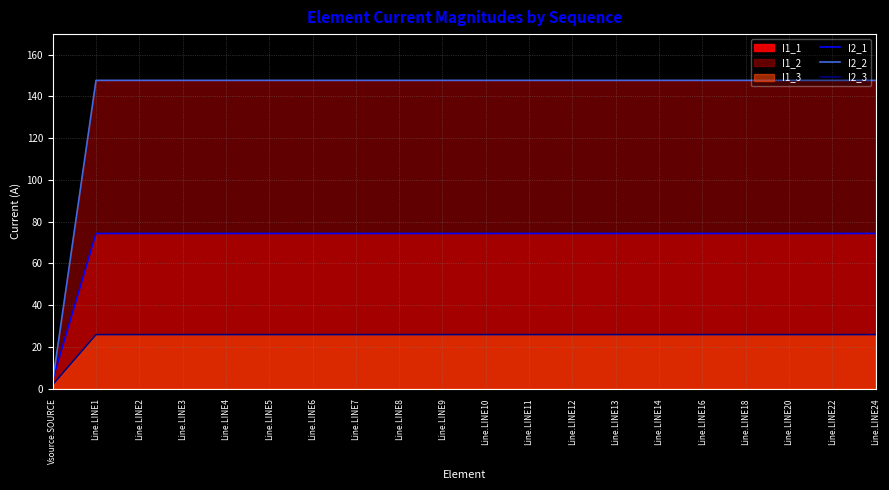

True or false: I2_1 and I2_3 cross at least once.

False